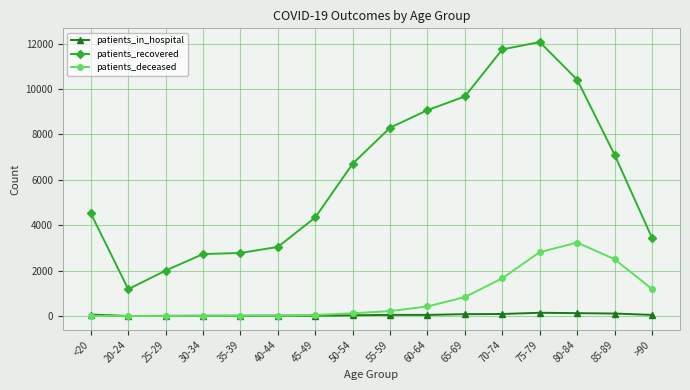

Is the value of patients_recovered at 35-39 greater than the value of patients_deceased at >90?

Yes